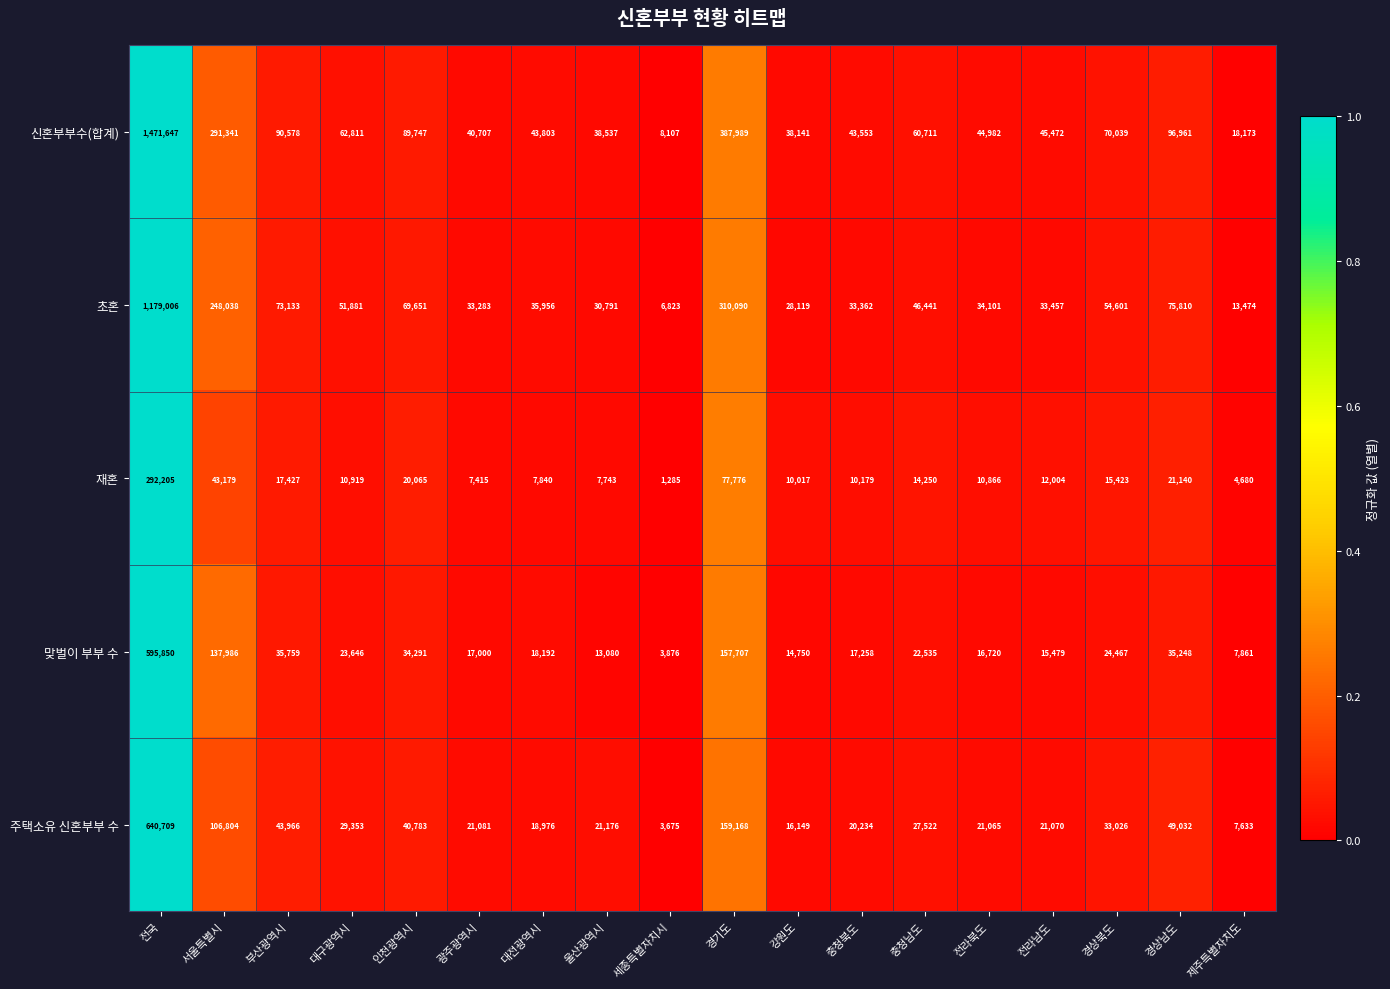

What is the difference between the second highest and second lowest values in the 주택소유 신혼부부 수 series?

151535